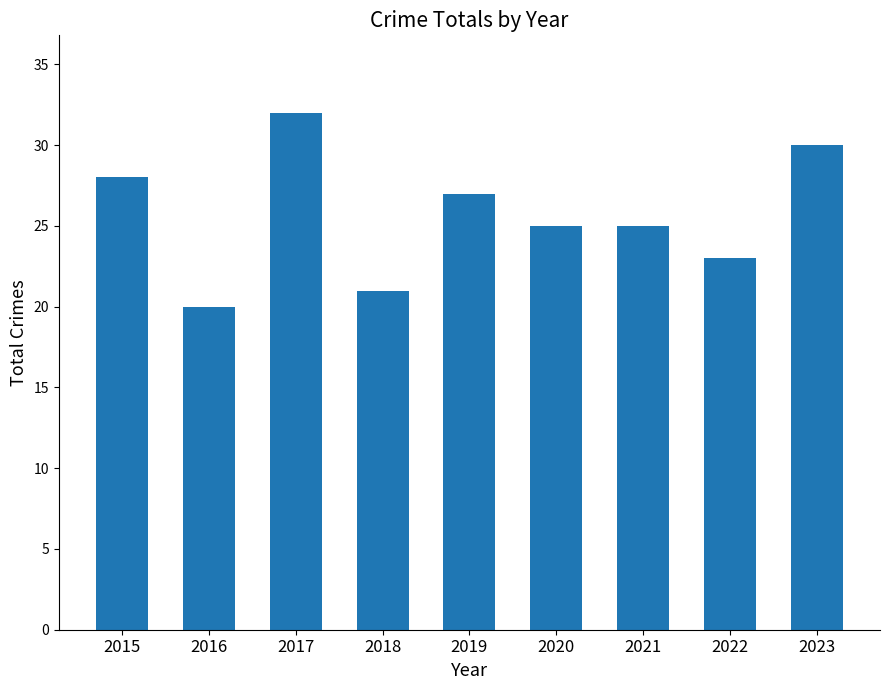

Between 2015 and 2019, which is larger?

2015